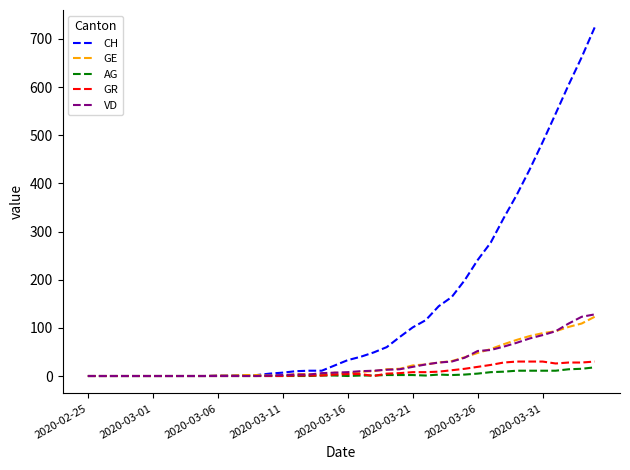

What is the highest value of the CH series?

724